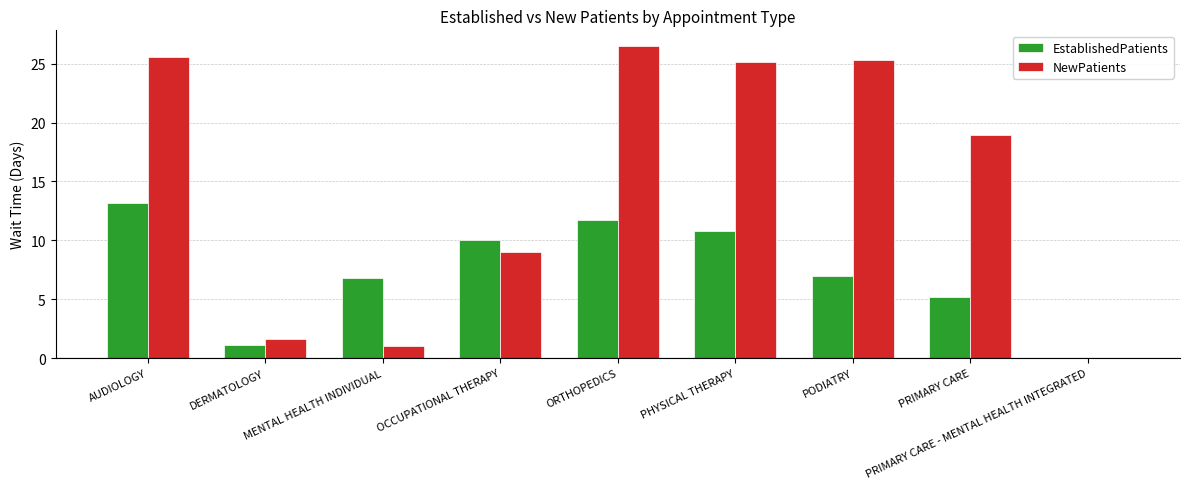

Are the bars grouped side by side (vs. stacked)?

Yes